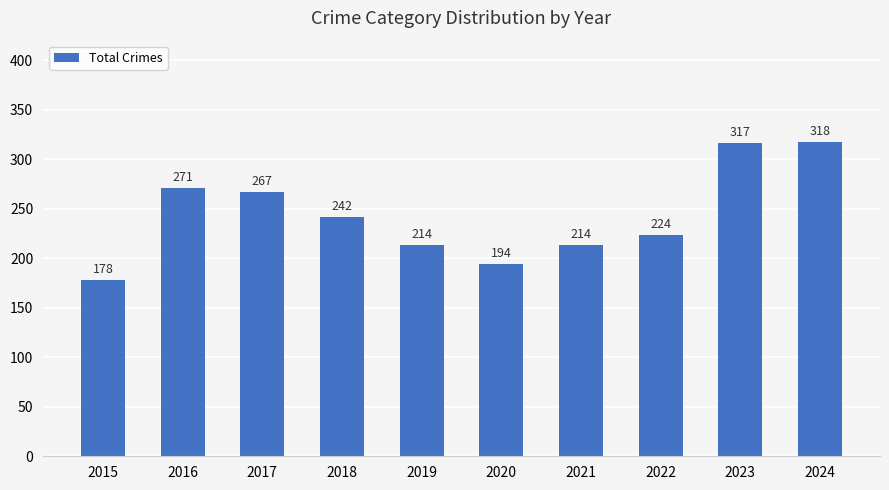

Reading right to left, transcribe all the data shown in this chart.

2024=318	2023=317	2022=224	2021=214	2020=194	2019=214	2018=242	2017=267	2016=271	2015=178